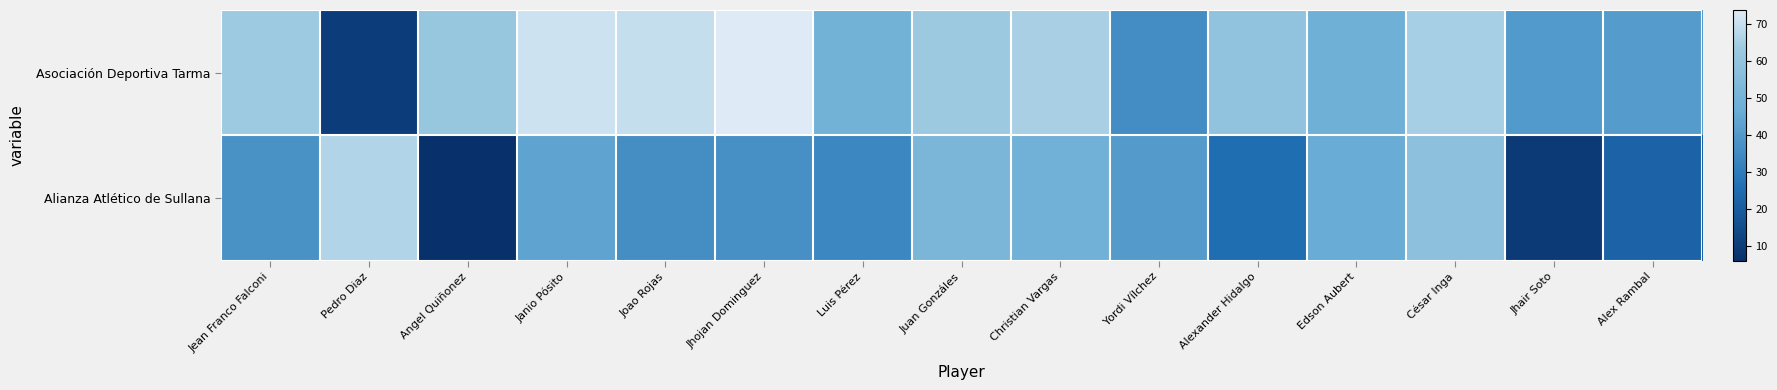

How many series are shown in this chart?

2